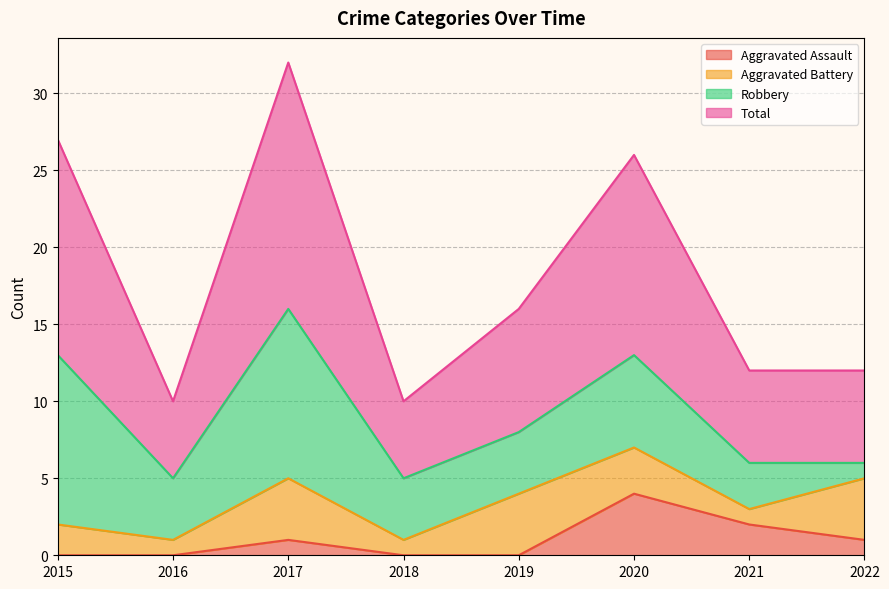

What is the highest value of the Aggravated Assault series?

4